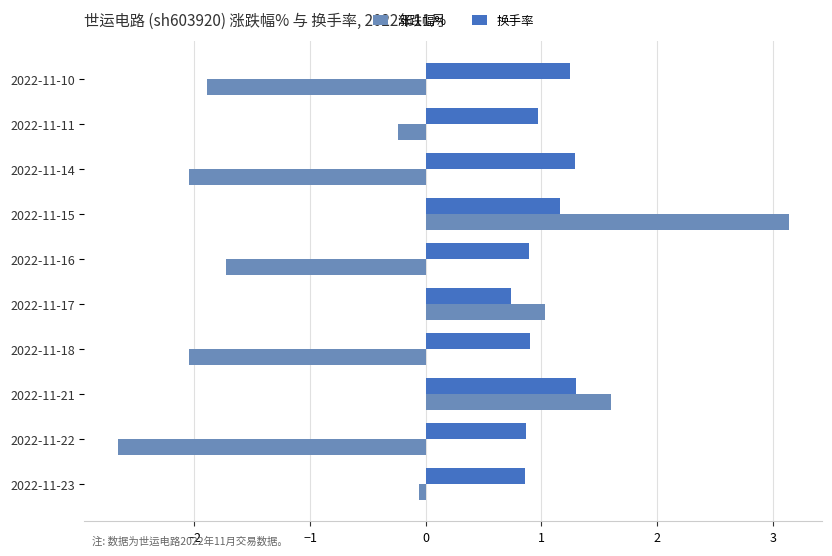

What is the sum of all 涨跌幅% values?

-4.9